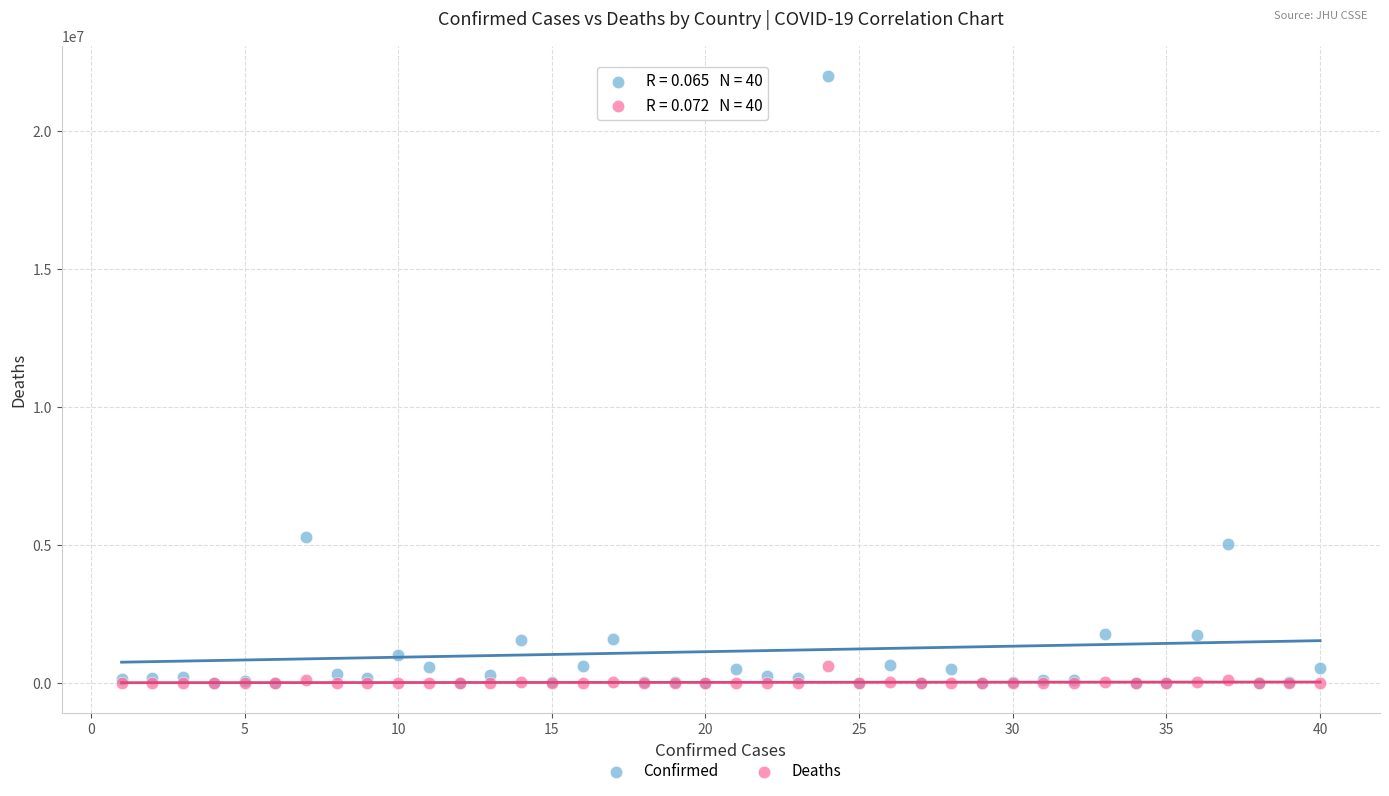

In the Confirmed series, what Y value is closest to 11002974?

5313607